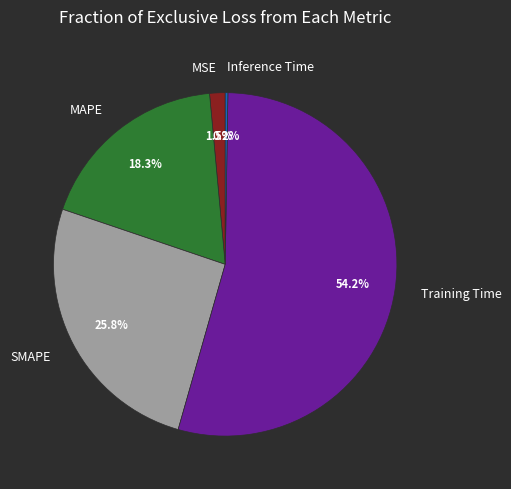

What is the largest slice in the pie chart?

Training Time